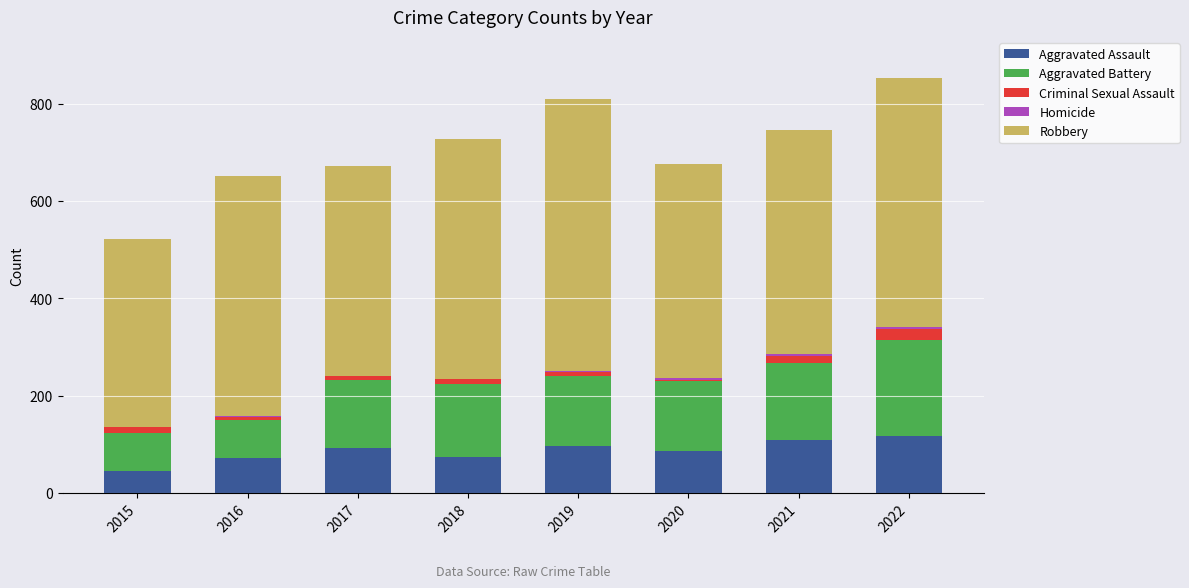

What is the maximum value for Aggravated Assault?

118